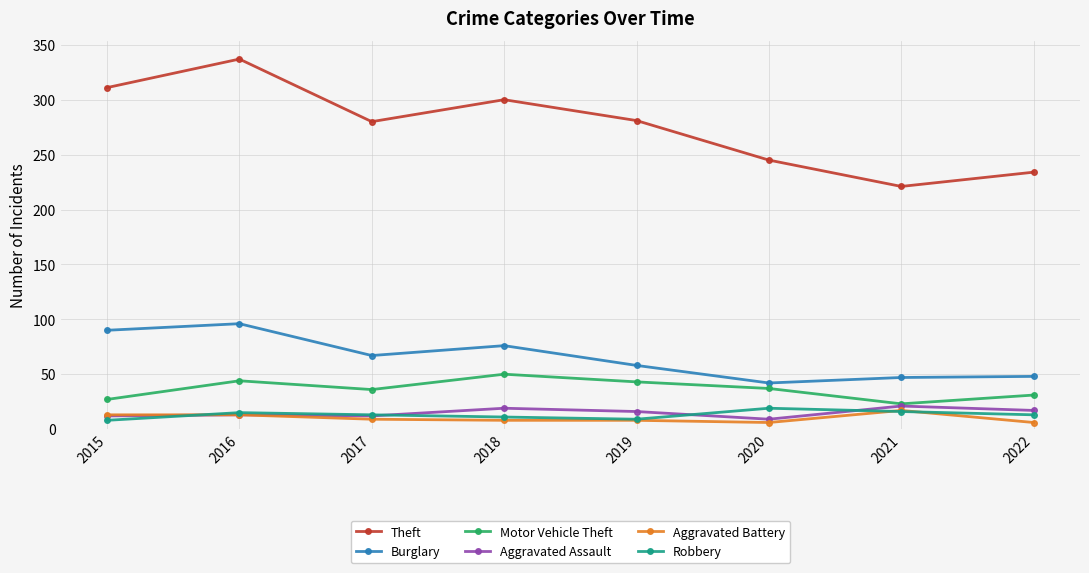

What is the difference between the maximum and minimum values in the Burglary series?

54